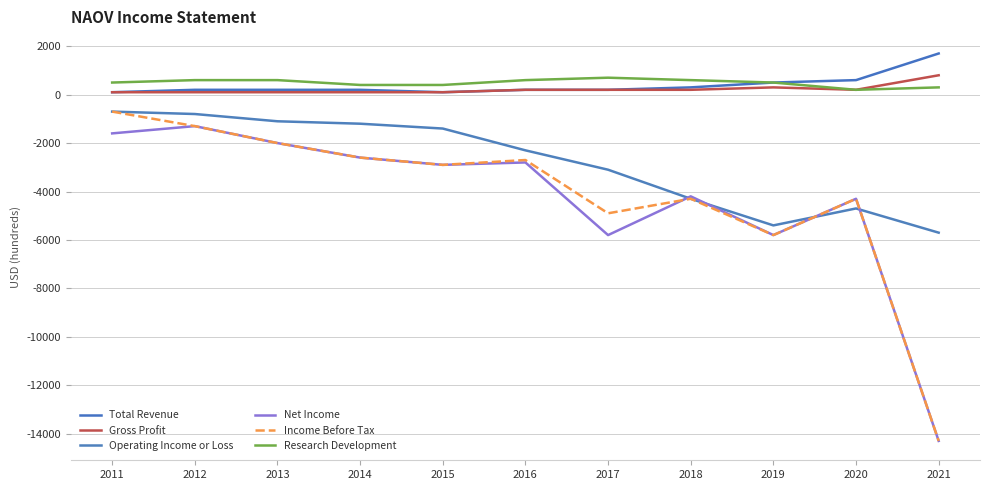

Between 2019 and 2015, which is larger?

2019